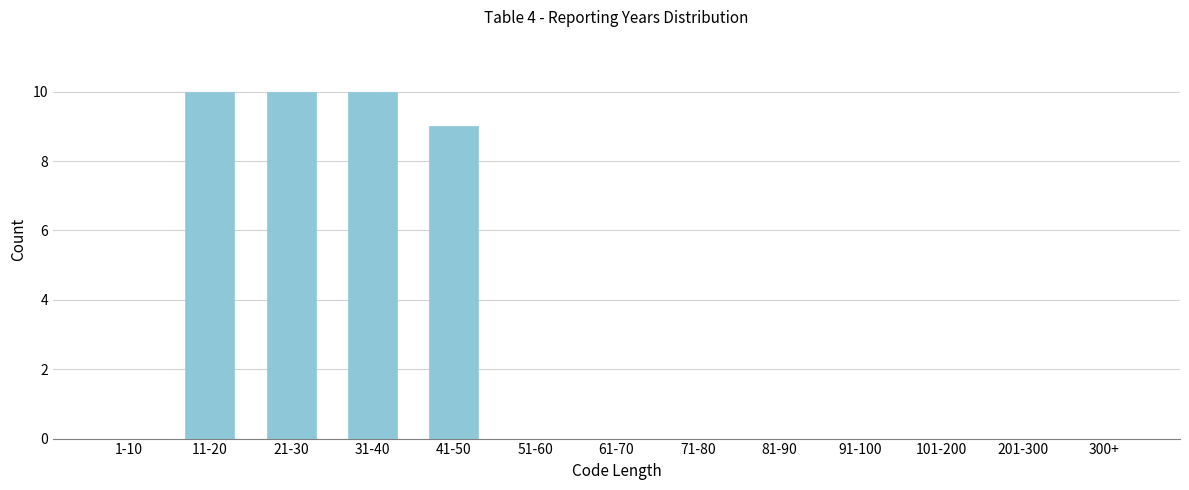

Reading left to right, what are all the values shown in this chart?

1-10=0	11-20=10	21-30=10	31-40=10	41-50=9	51-60=0	61-70=0	71-80=0	81-90=0	91-100=0	101-200=0	201-300=0	300+=0